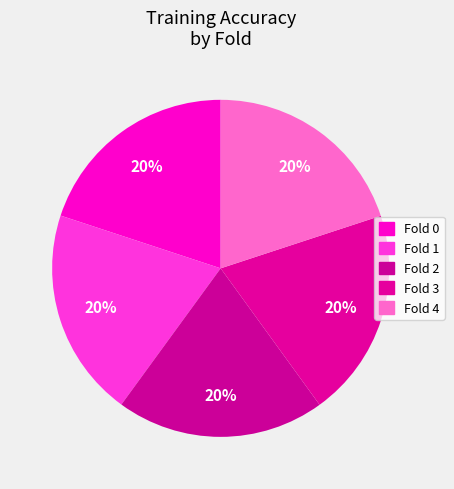

Which has a higher value, Fold 0 or Fold 3?

Fold 3